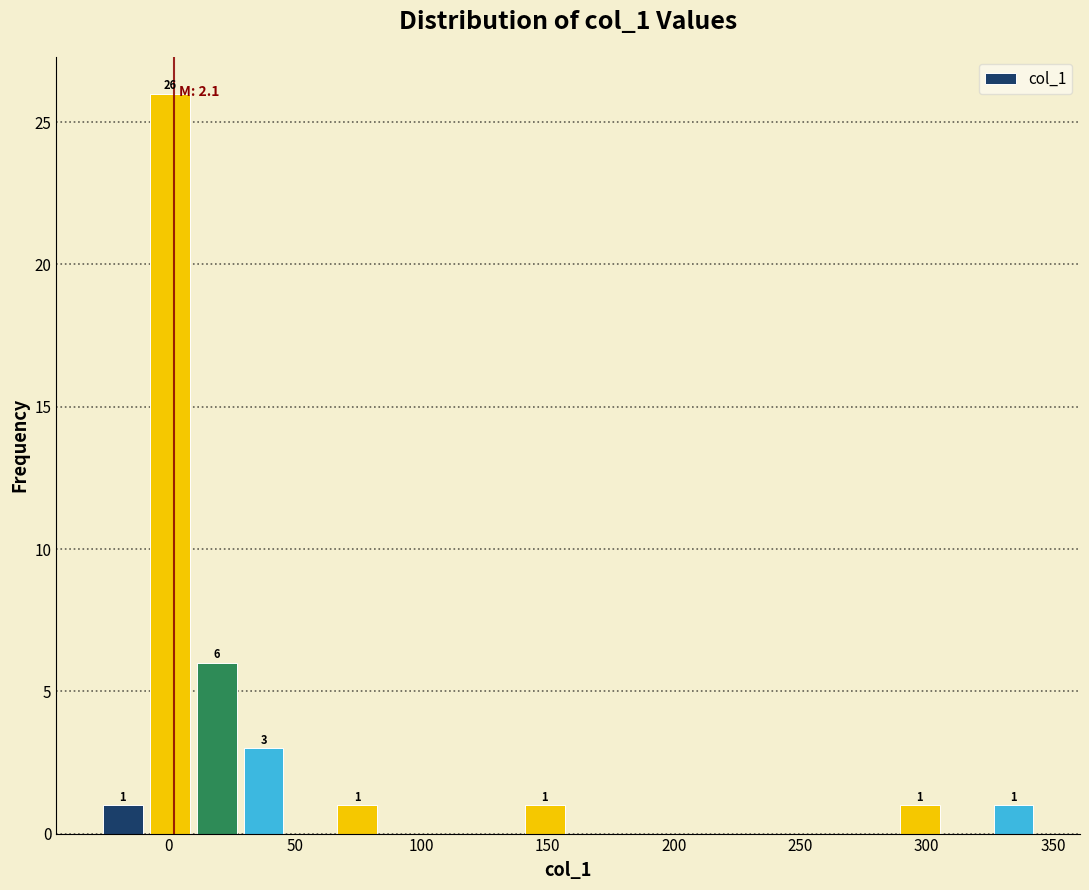

Read against the x-axis, roughly where is the centre of the tallest bar?

0